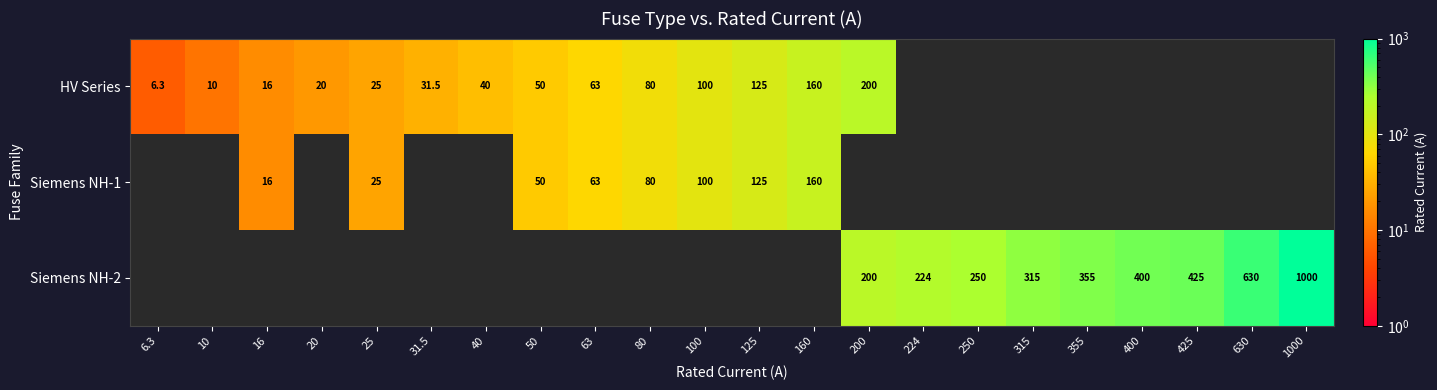

The value of Siemens NH-2 at 250 is 250.0. True or false?

True